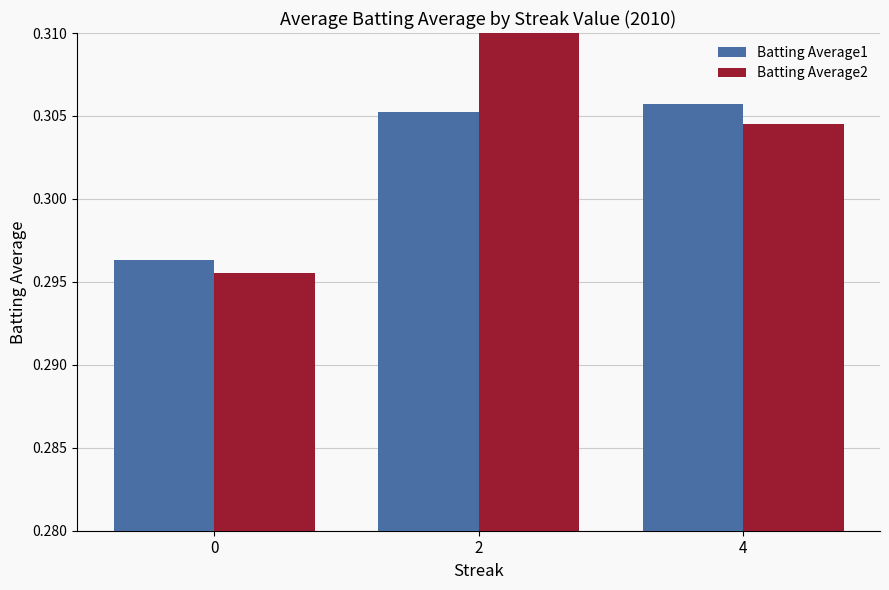

How many bars are there in total?

6